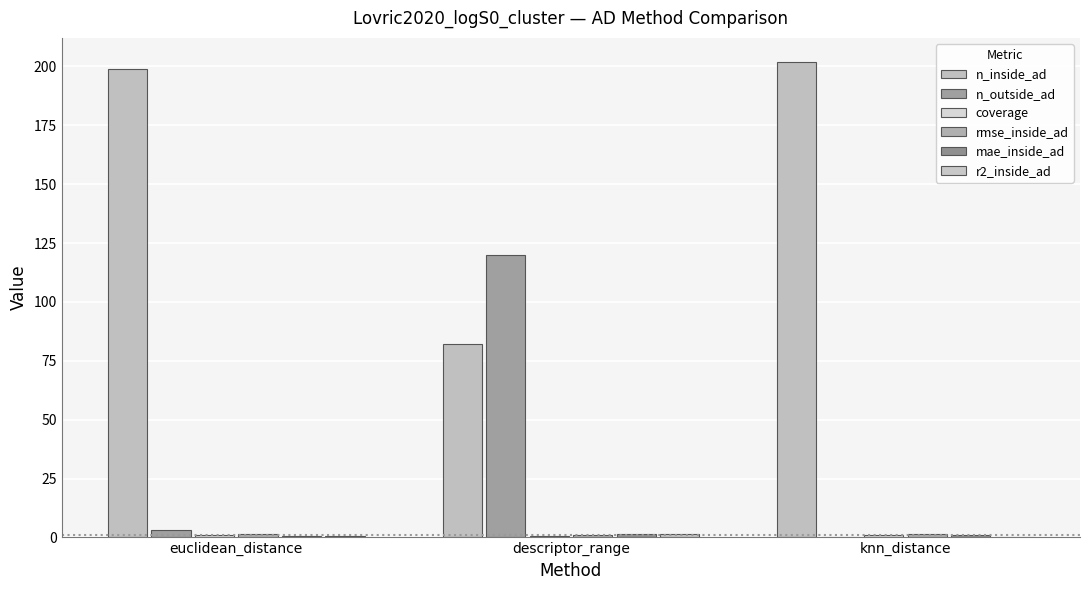

Count the number of categories in the chart.

3